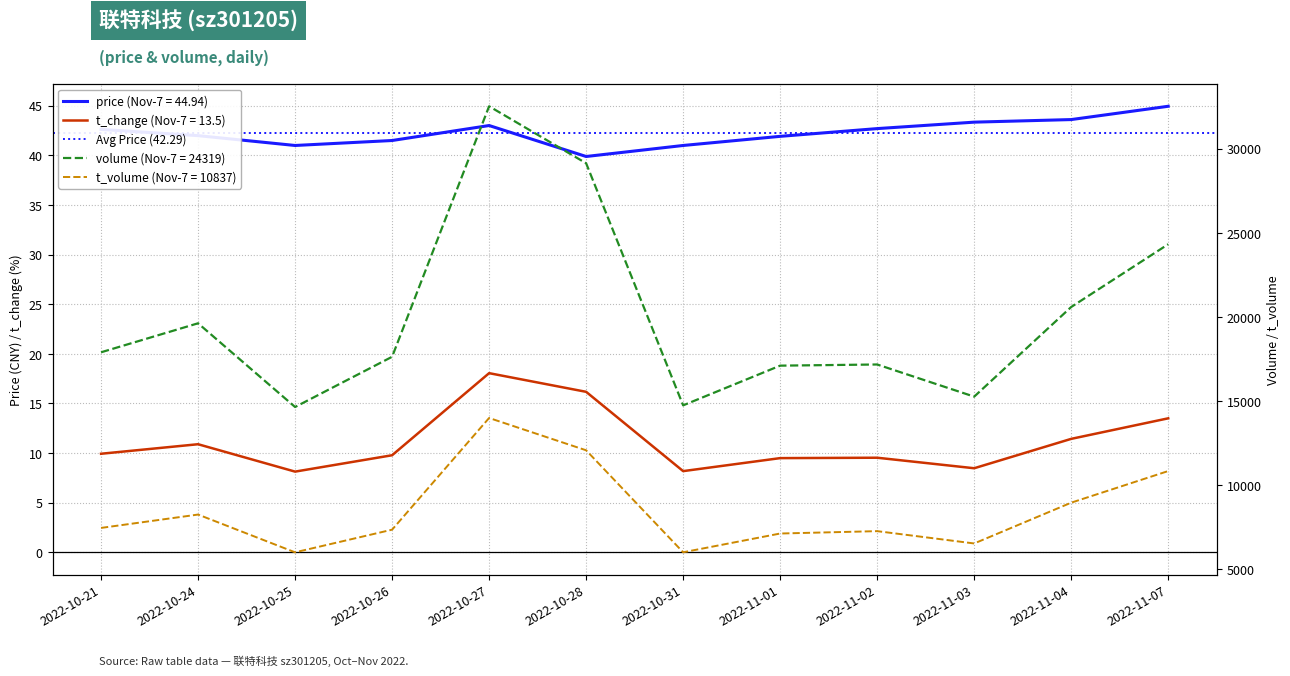

Rank the series by their maximum value, from lowest to highest.

t_change, price, t_volume, volume